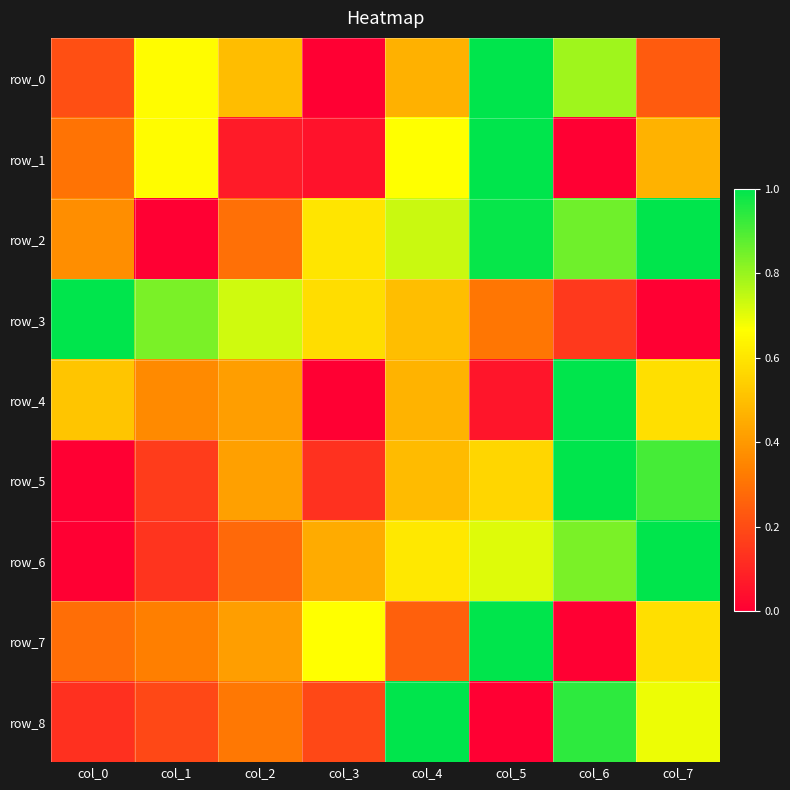

Between col_2 and col_6, which is larger?

col_6